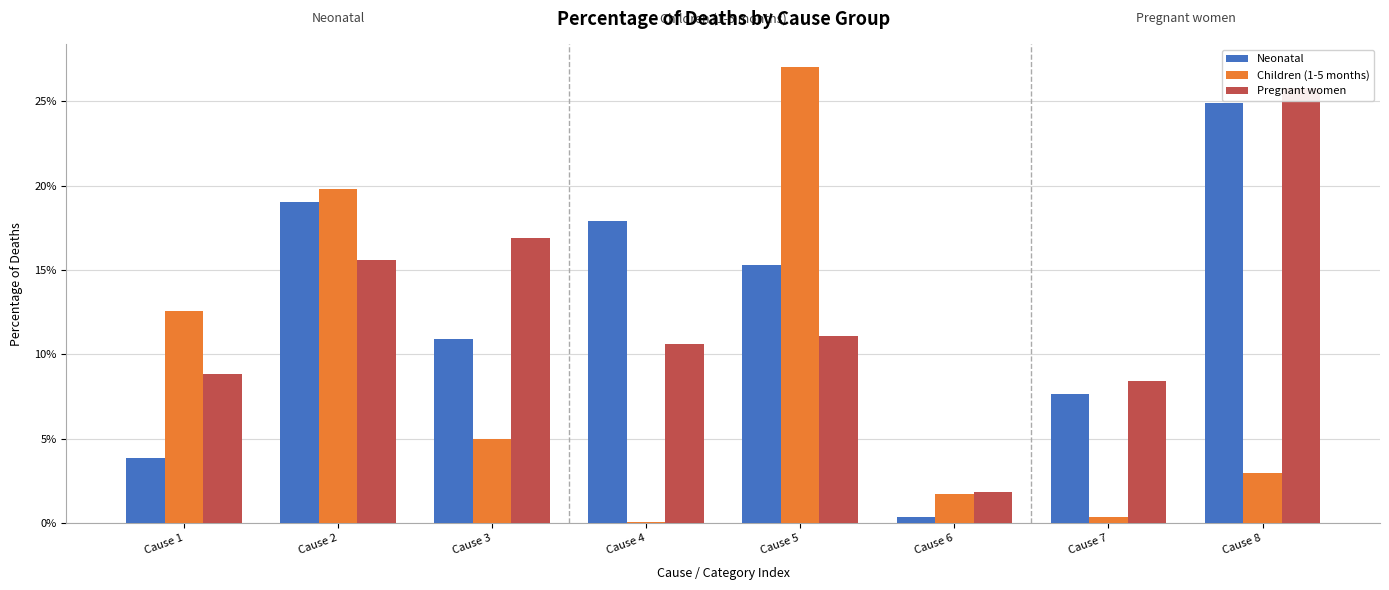

The Children (1-5 months) series shows 0.0 at Cause 4. True or false?

False